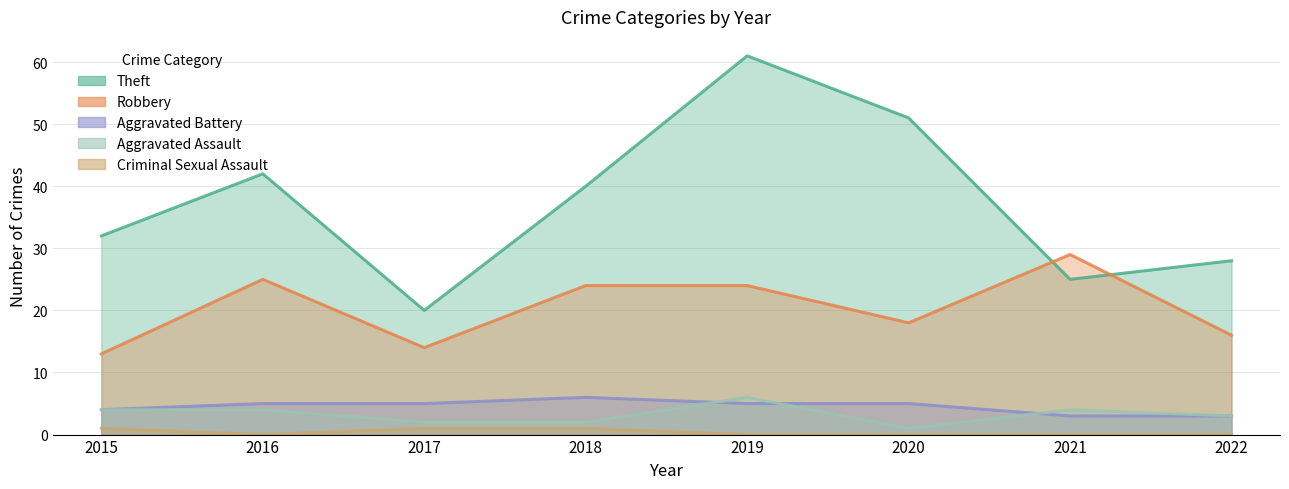

Does the chart have visible grid lines?

Yes